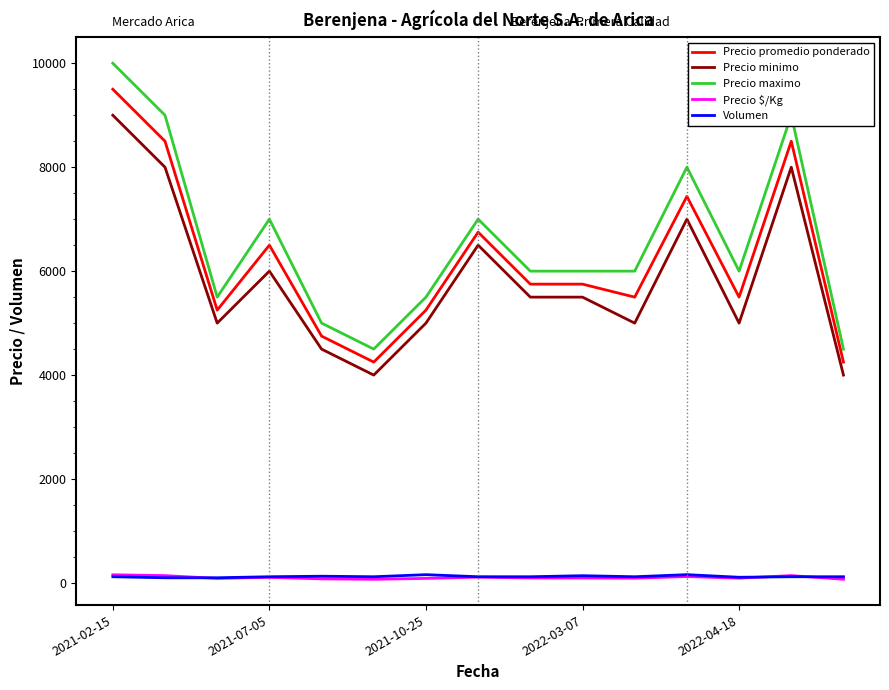

True or false: Precio promedio ponderado and Volumen cross at least once.

False